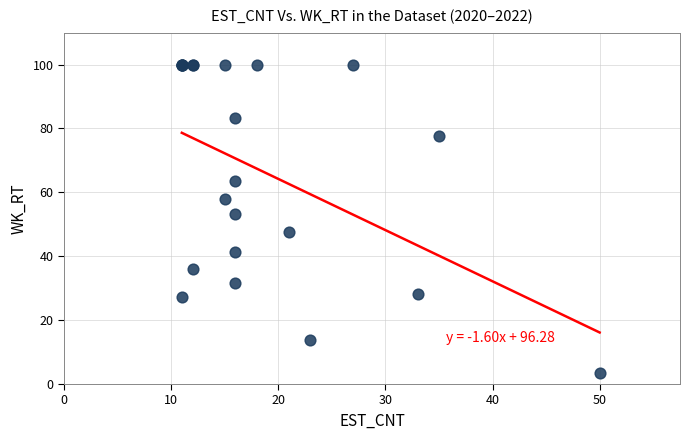

What Y value in the scatter plot is closest to 51?

53.1